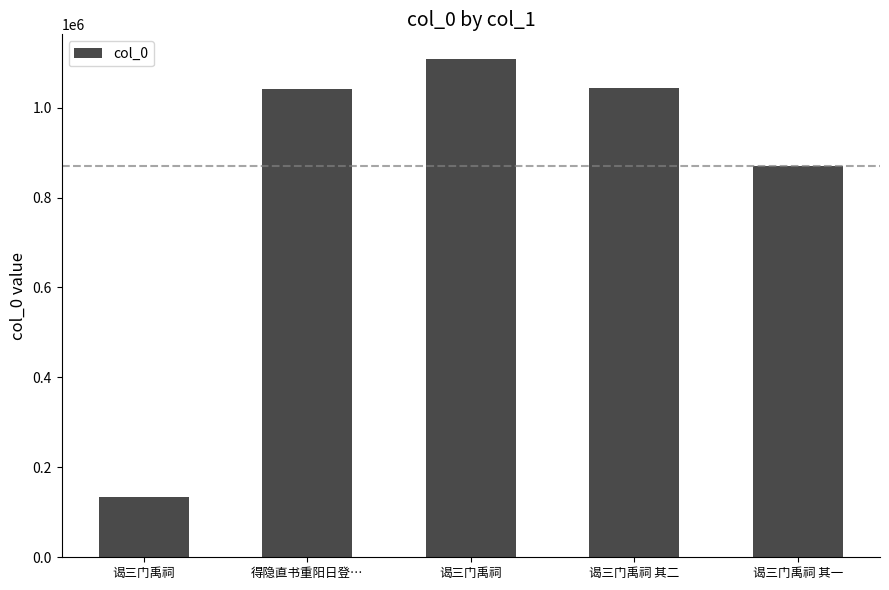

What is the average value?

839394